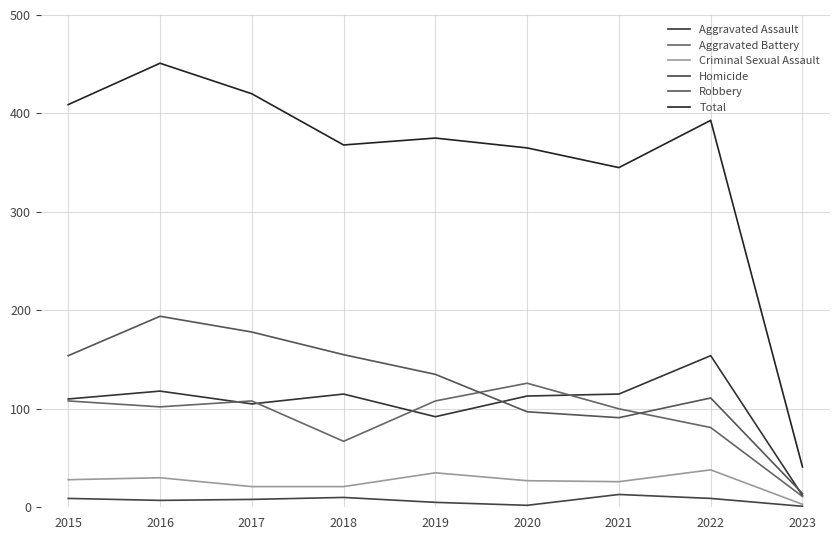

Count the number of categories in the chart.

9